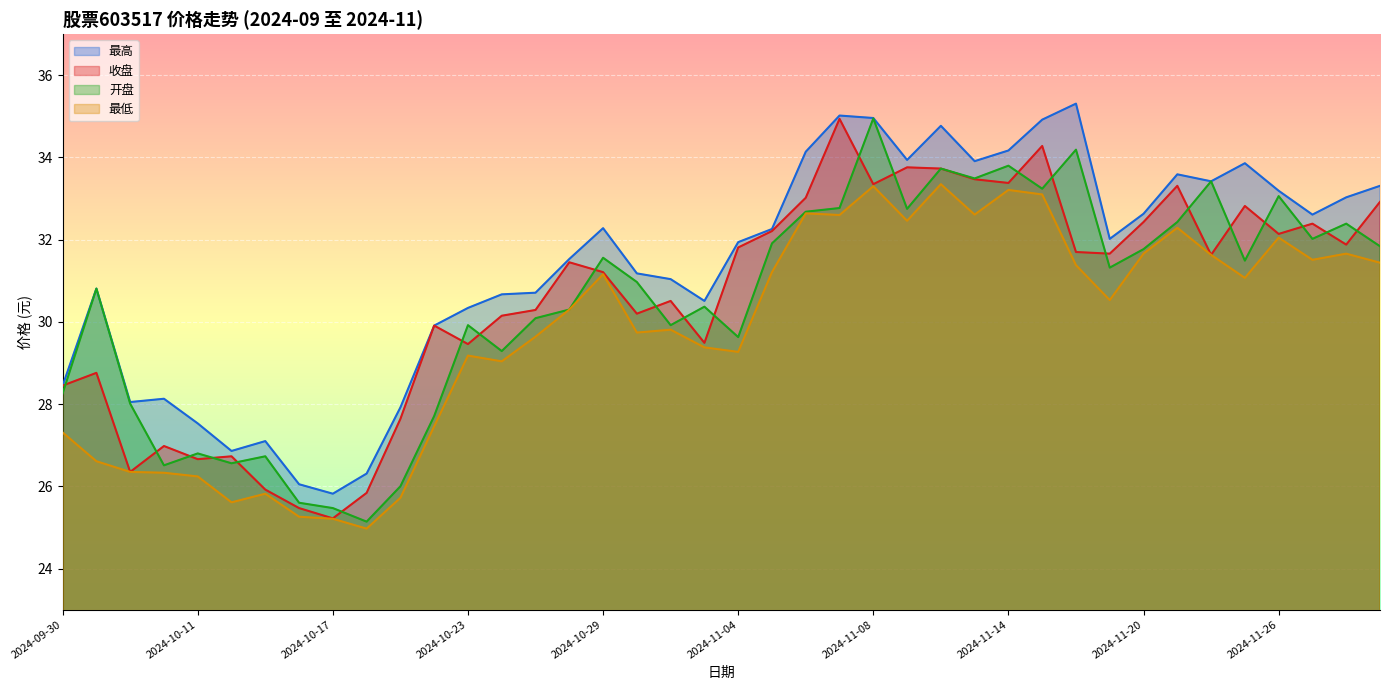

Which category has the lowest value in the 最低 series?

2024-10-18